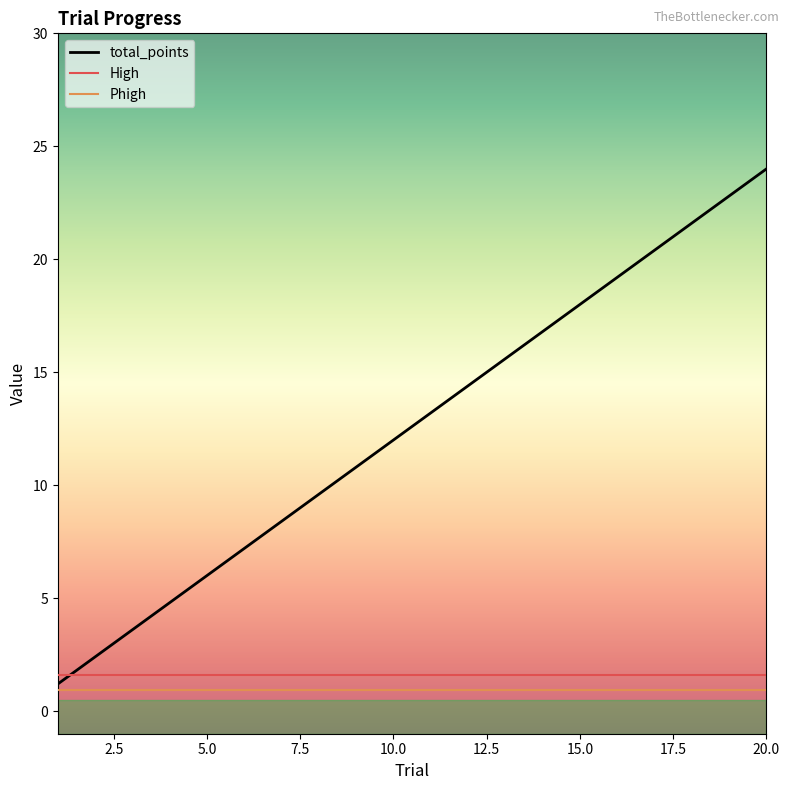

Reading left to right, extract all data points from this chart.

total_points: 1.2	2.4	3.6	4.8	6.0	7.2	8.4	9.6	10.8	12.0	13.2	14.4	15.6	16.8	18.0	19.2	20.4	21.6	22.8	24.0
High: 1.6	1.6	1.6	1.6	1.6	1.6	1.6	1.6	1.6	1.6	1.6	1.6	1.6	1.6	1.6	1.6	1.6	1.6	1.6	1.6
Phigh: 0.9	0.9	0.9	0.9	0.9	0.9	0.9	0.9	0.9	0.9	0.9	0.9	0.9	0.9	0.9	0.9	0.9	0.9	0.9	0.9